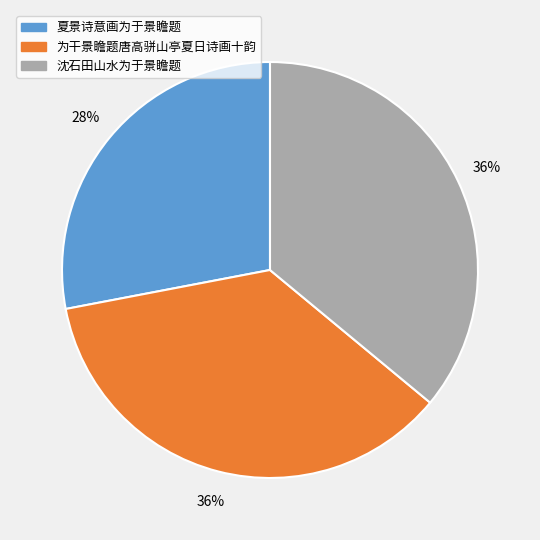

To the nearest percent, what percentage of the pie is 夏景诗意画为于景瞻题?

28%